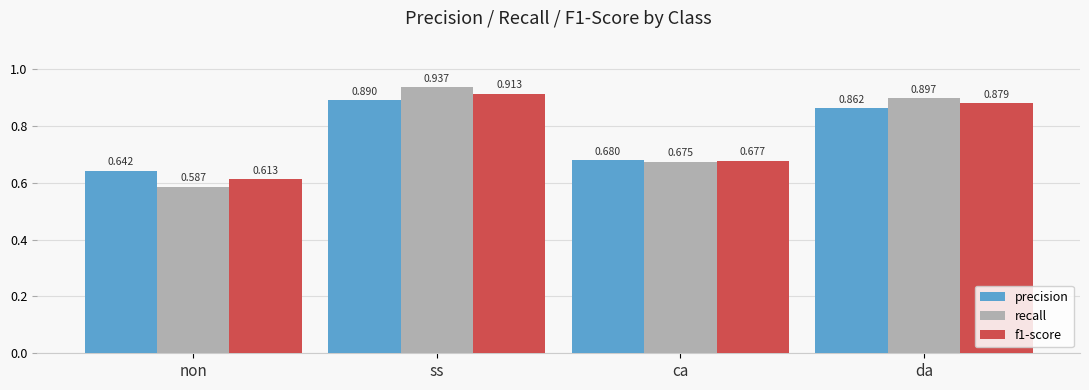

At which category is the sum across all series the highest?

ss